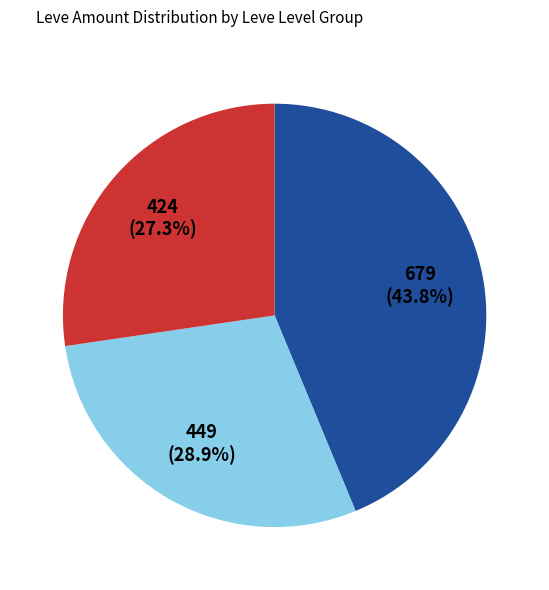

Count the number of slices in the pie.

3